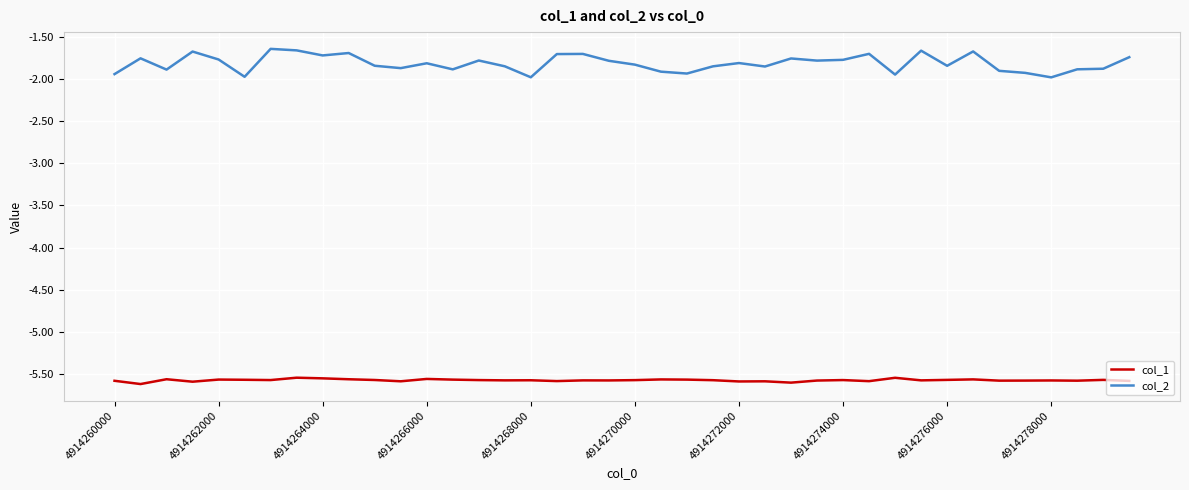

Which series has the widest spread of values?

col_2